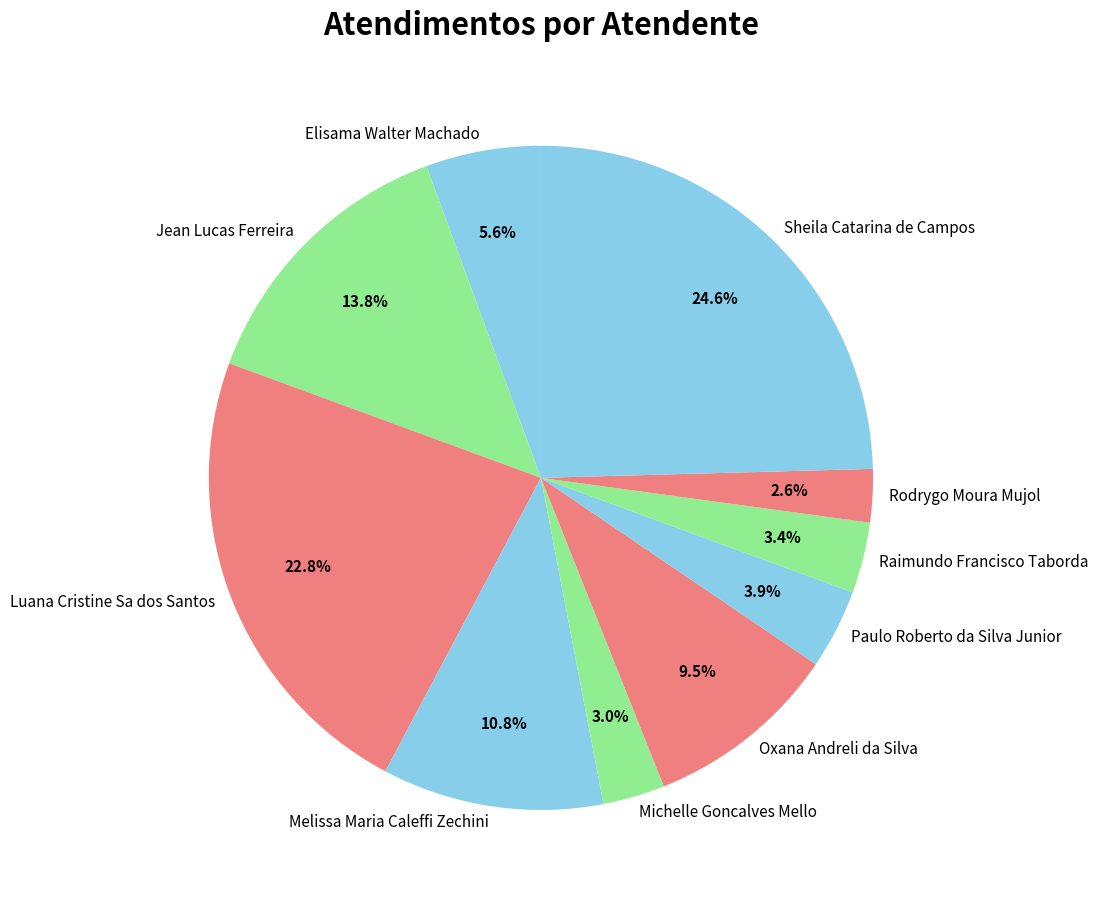

The Jean Lucas Ferreira slice represents 3% of the pie. True or false?

False